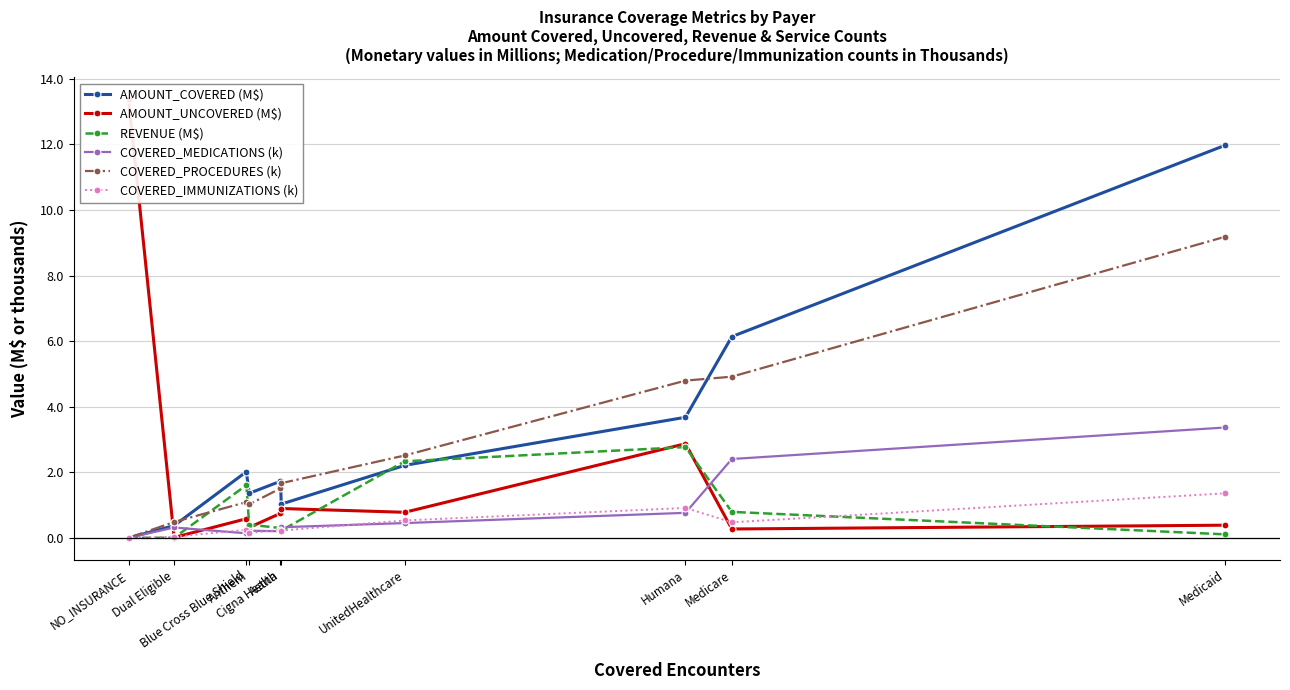

True or false: AMOUNT_UNCOVERED (M$) and COVERED_MEDICATIONS (k) intersect in this chart.

True